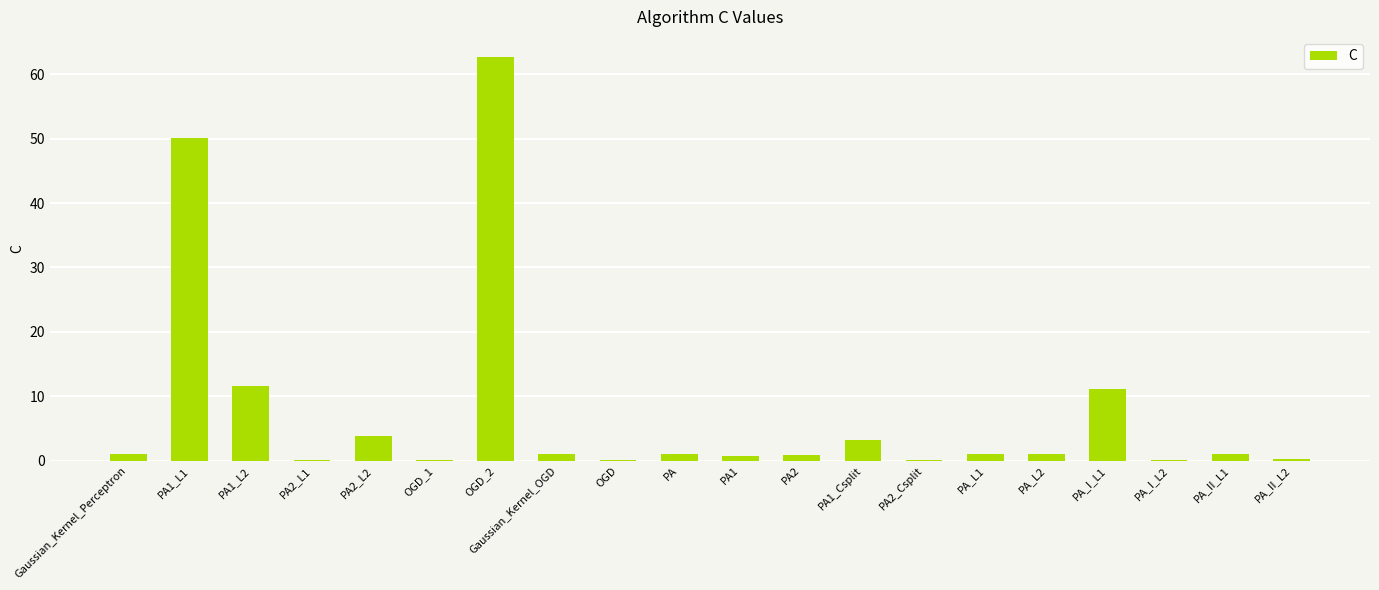

What is the sum of all values?

150.9